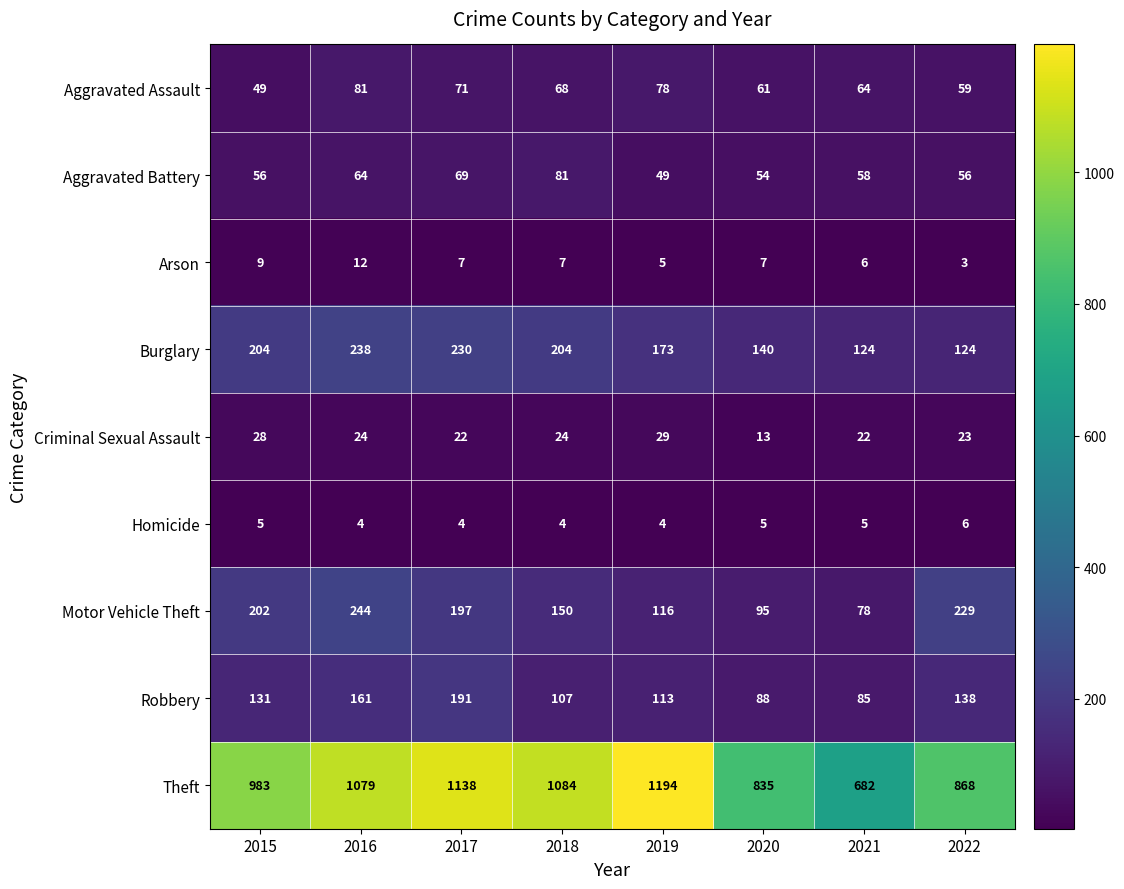

Which series has the widest spread of values?

Theft